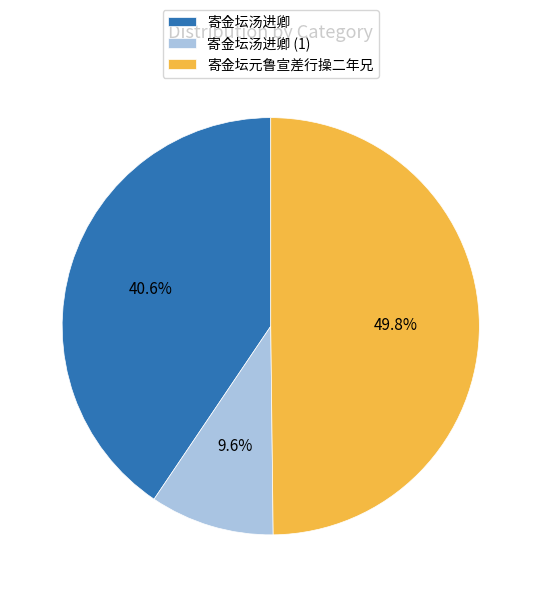

To the nearest percent, what is the average slice percentage?

33%